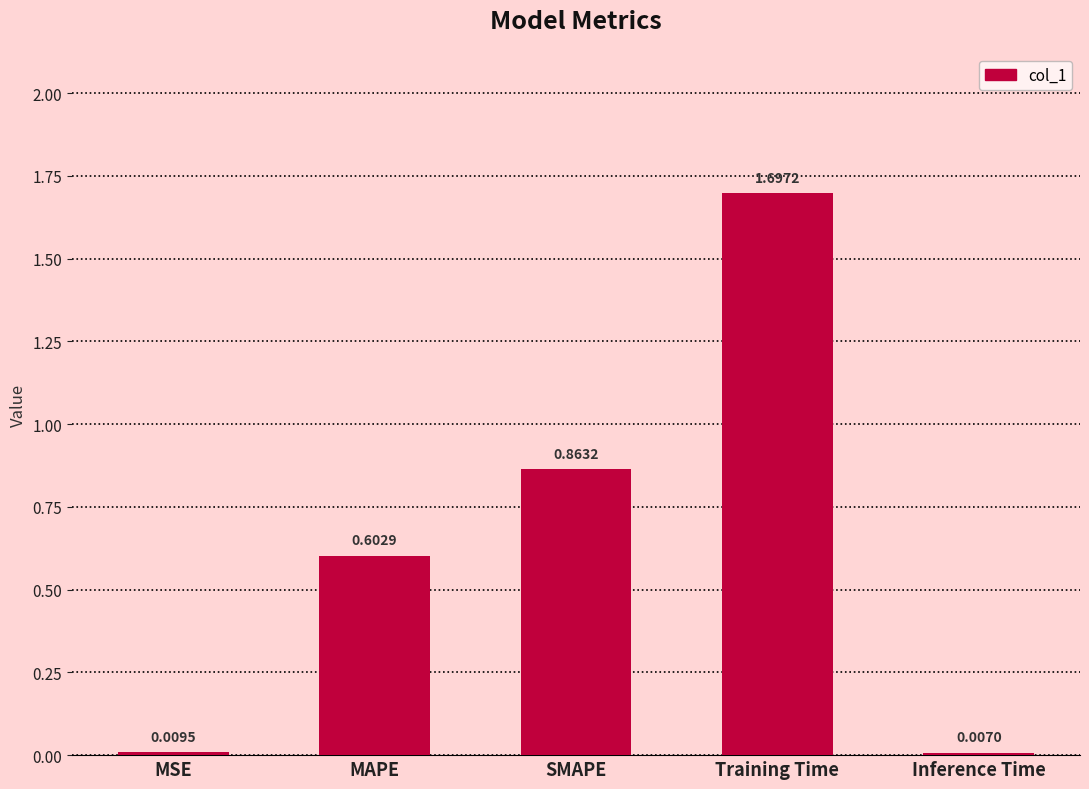

What is the label of the 4th bar from the left?

Training Time